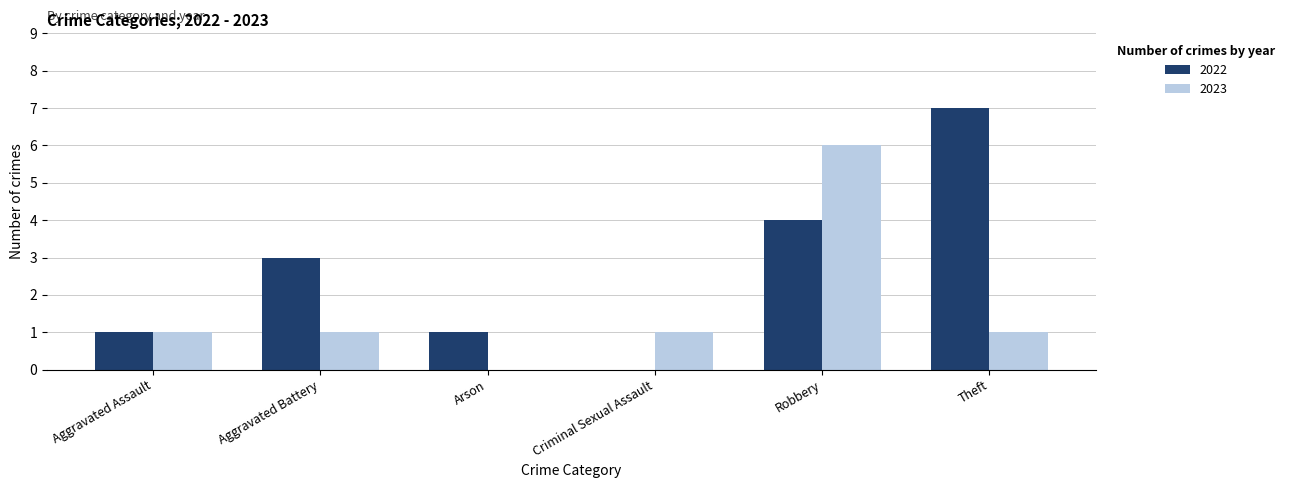

Is it true that 2023 equals 3 at Robbery?

False